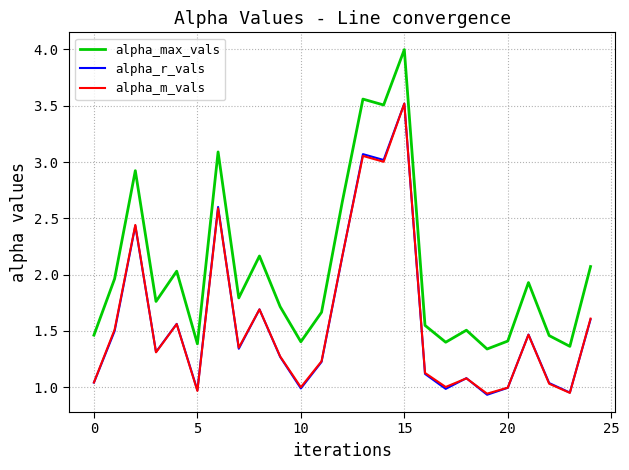

Which series has the largest total across all categories?

alpha_max_vals